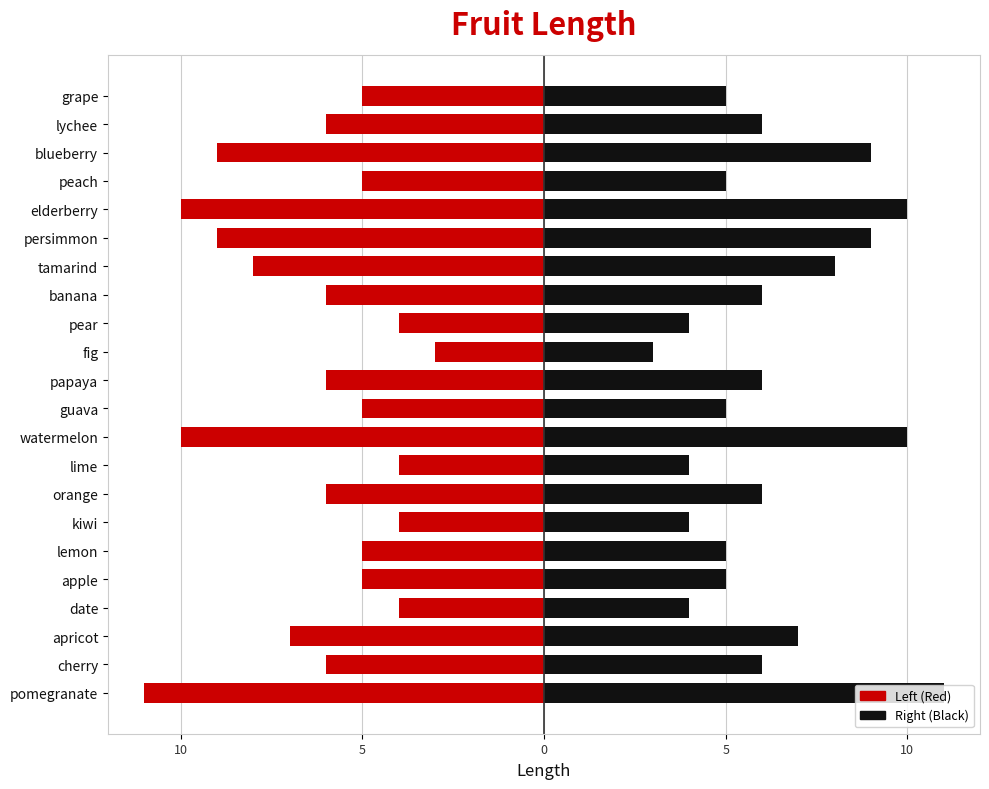

True or false: Length (Left) has a value of -6 at 14.

True